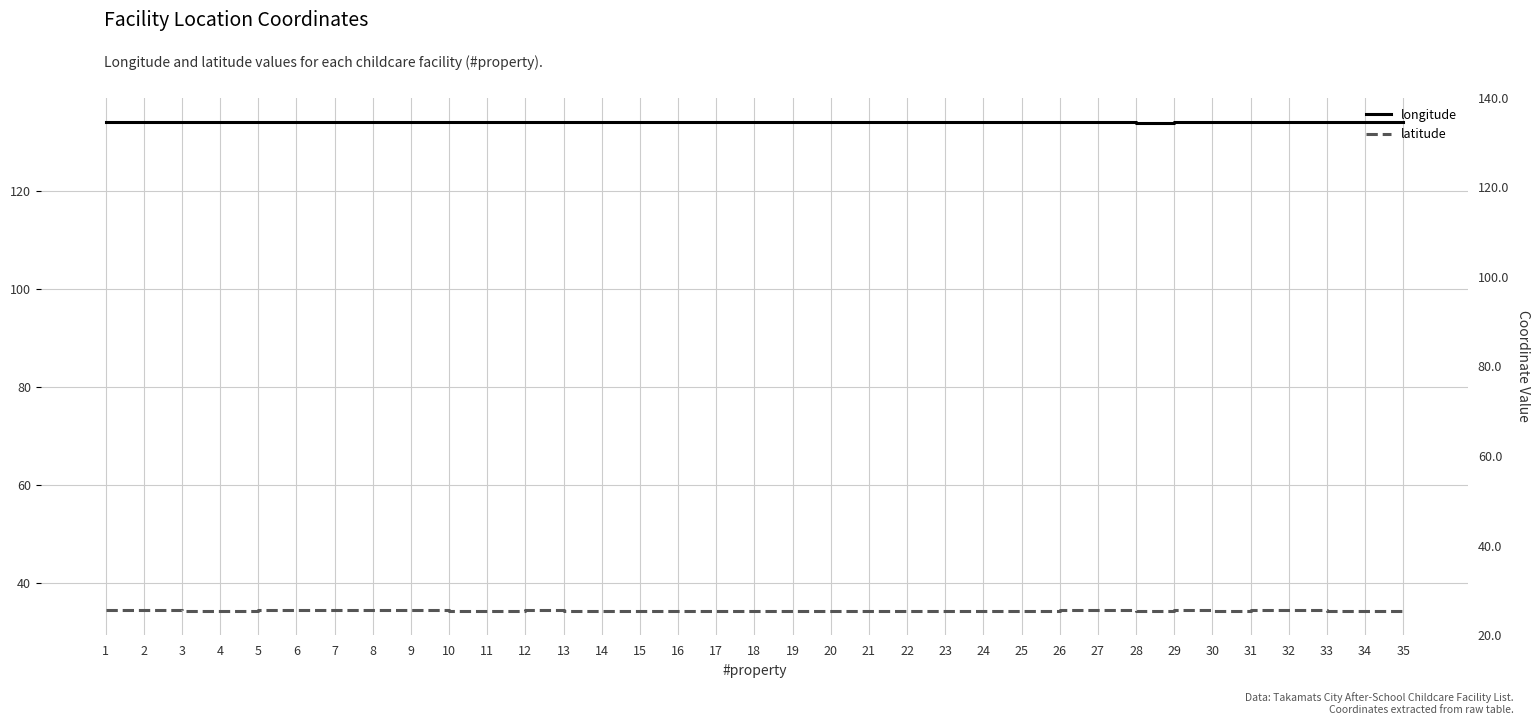

Is it true that latitude equals 34.4 at 27?

True